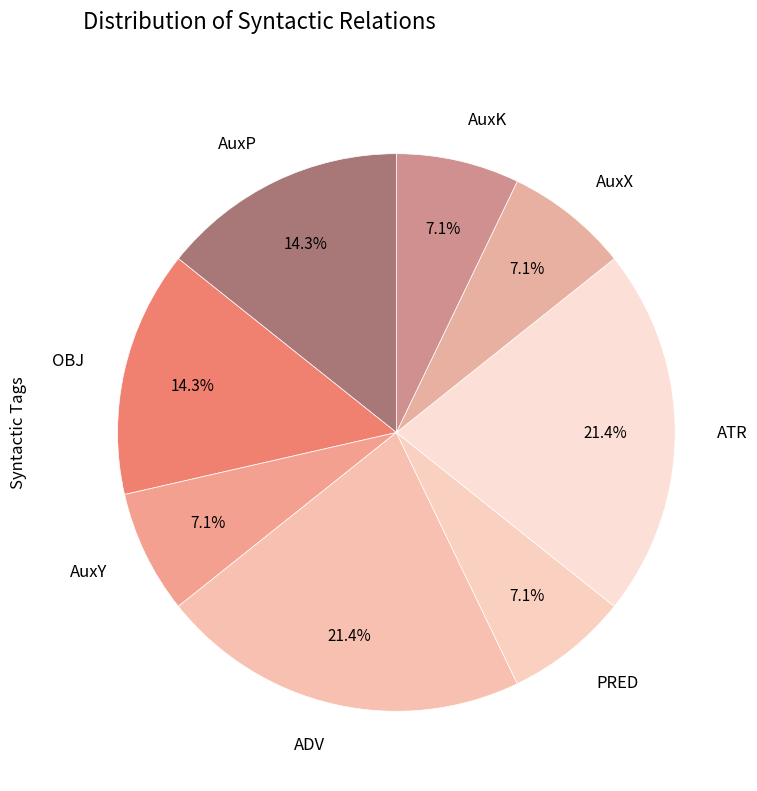

To the nearest percent, what is the difference between the largest and smallest slice percentages?

14%